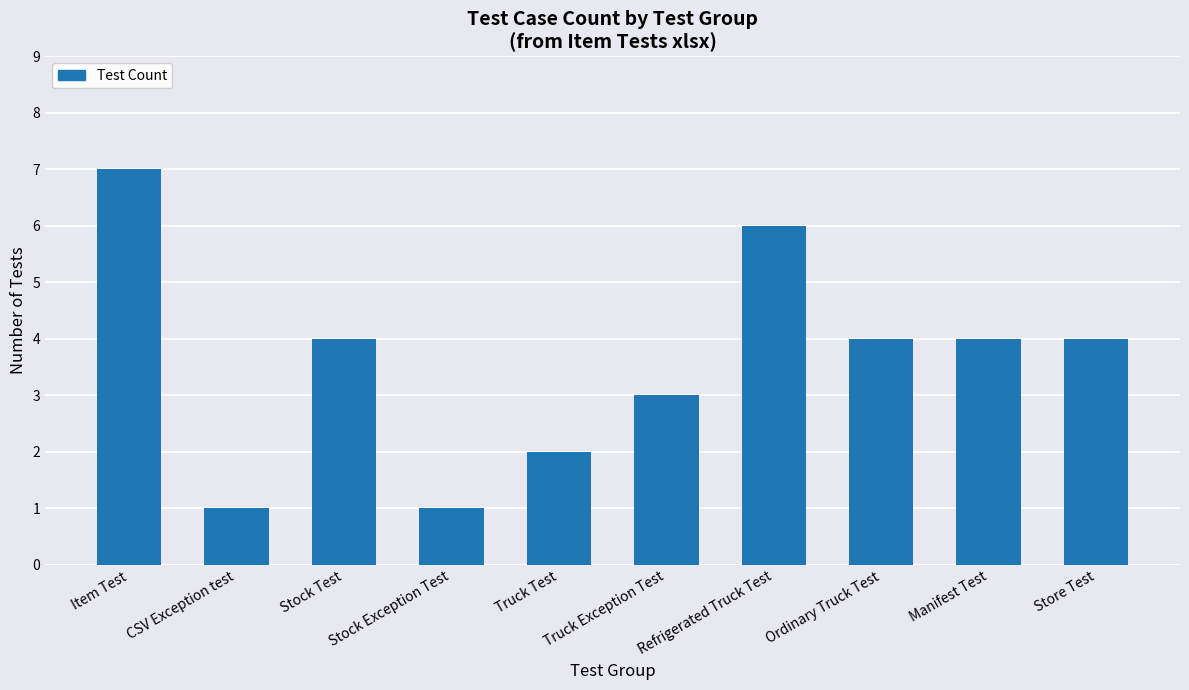

Count the values in the range 2 to 4.

6